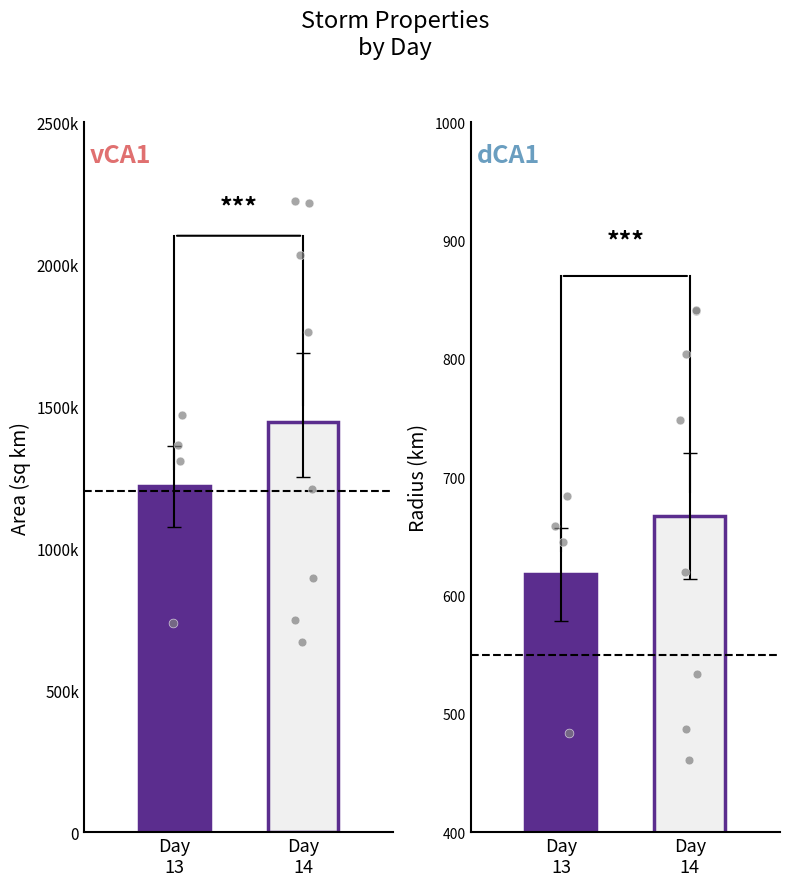

Which series contains the lowest Y value?

area